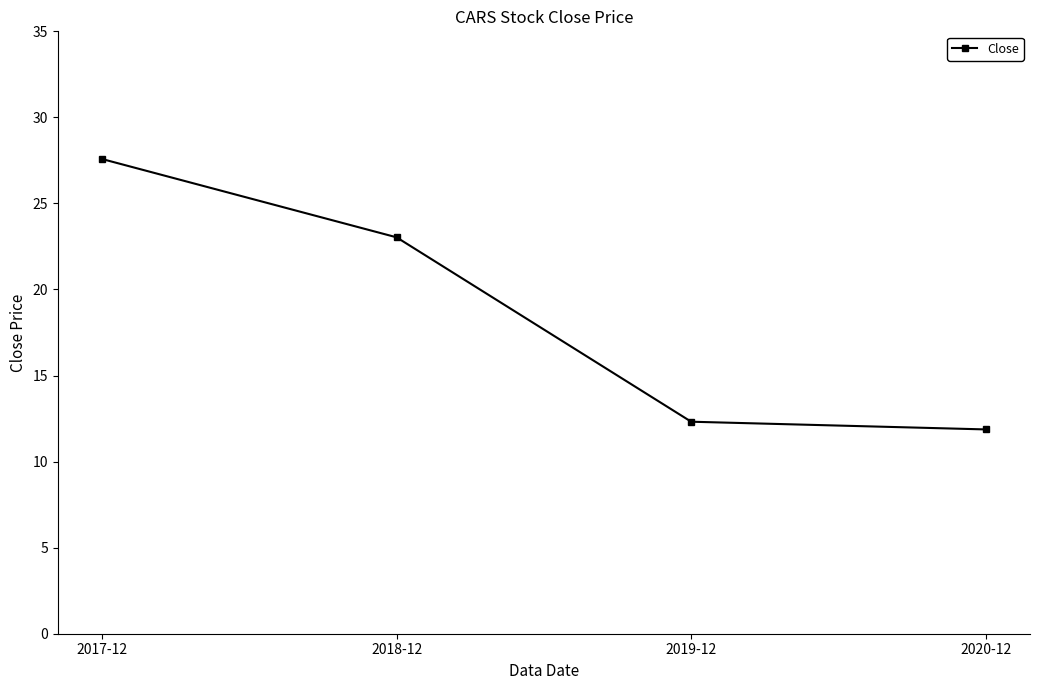

How many data points are less than 23?

2